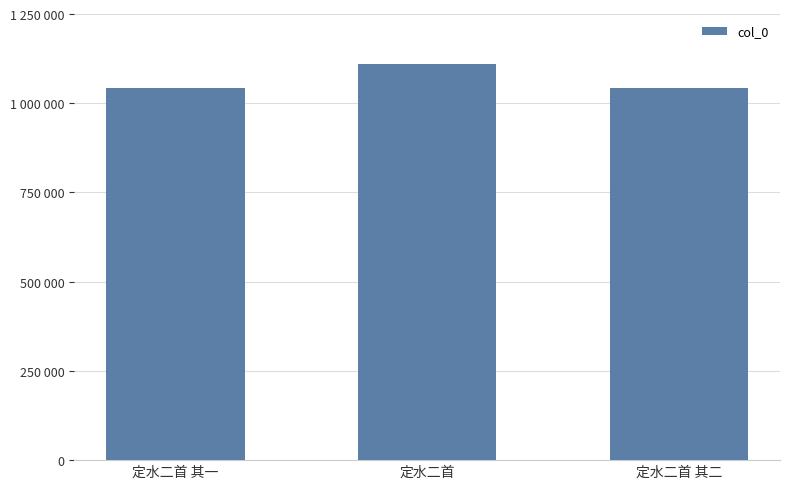

Count the number of data series in this chart.

1